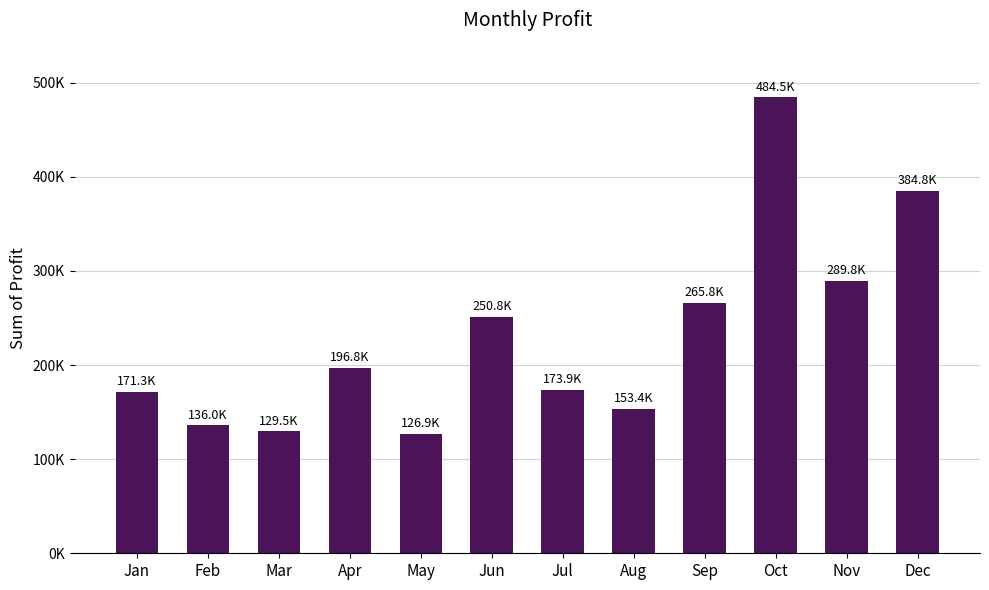

Does the chart contain any negative values?

No